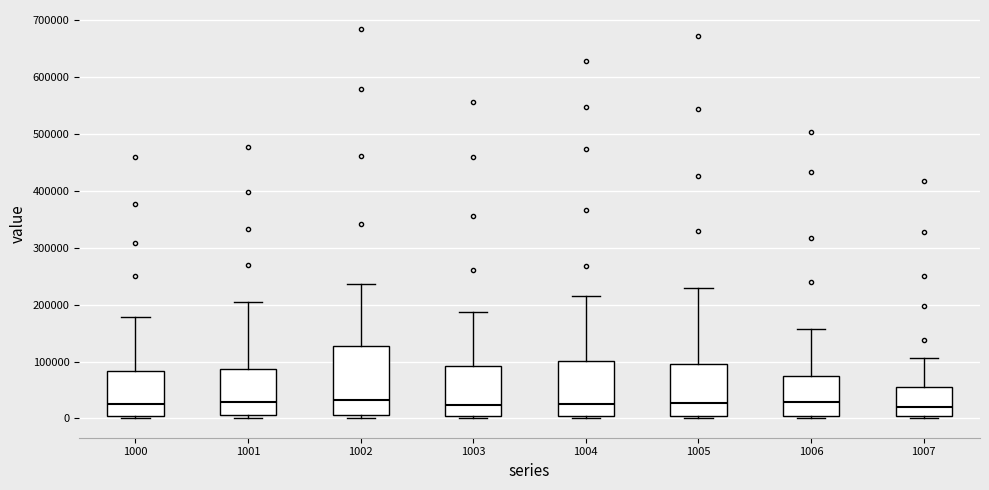

Where does the upper whisker of the box at x = 1007 end on the y-axis? The values are not printed on the chart, so give them approximately, as read against the axis.

110000